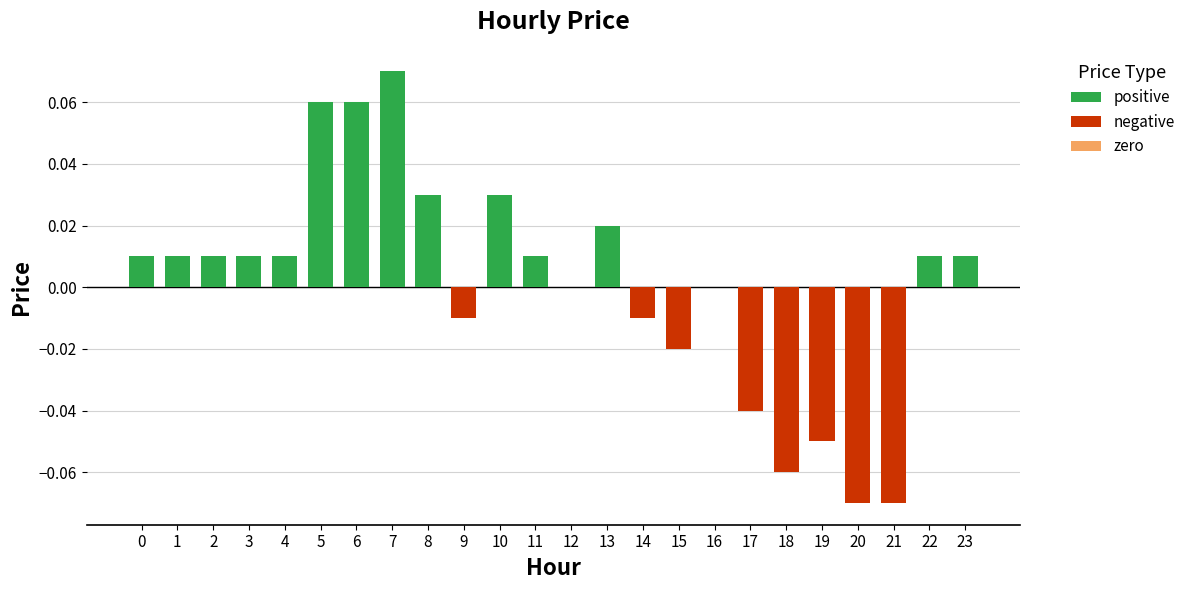

Reading right to left, extract all data points from this chart.

23=0.0	22=0.0	21=-0.1	20=-0.1	19=-0.1	18=-0.1	17=-0.0	16=0.0	15=-0.0	14=-0.0	13=0.0	12=0.0	11=0.0	10=0.0	9=-0.0	8=0.0	7=0.1	6=0.1	5=0.1	4=0.0	3=0.0	2=0.0	1=0.0	0=0.0